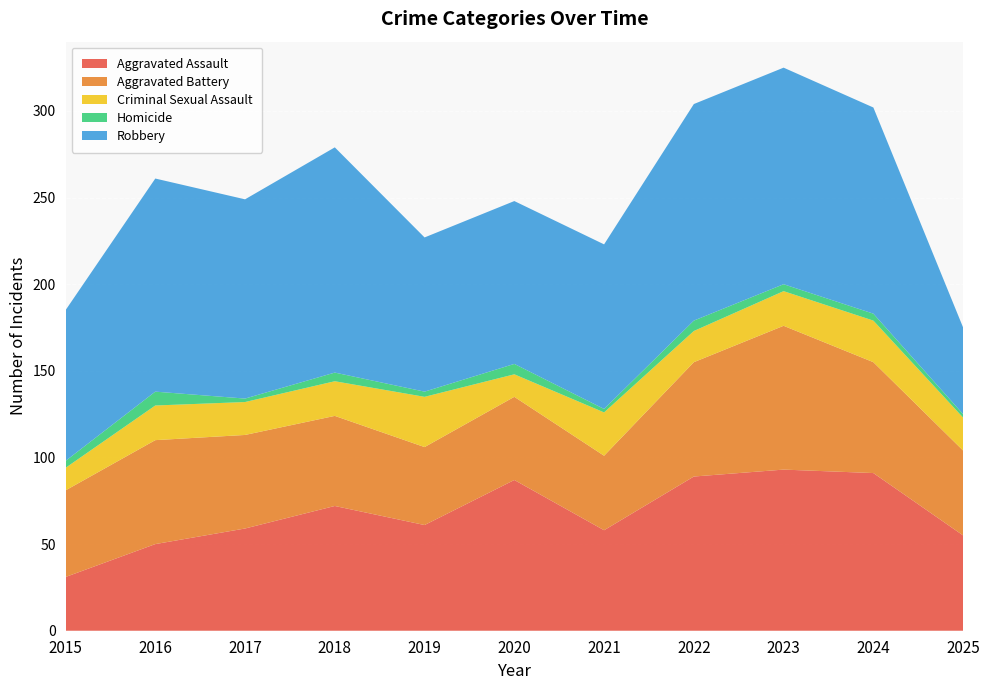

Reading left to right, extract all data points from this chart.

Aggravated Assault: 31	50	59	72	61	87	58	89	93	91	55
Aggravated Battery: 50	60	54	52	45	48	43	66	83	64	49
Criminal Sexual Assault: 13	20	19	20	29	13	25	18	20	24	19
Homicide: 4	8	2	5	3	6	2	6	4	4	2
Robbery: 87	123	115	130	89	94	95	125	125	119	50